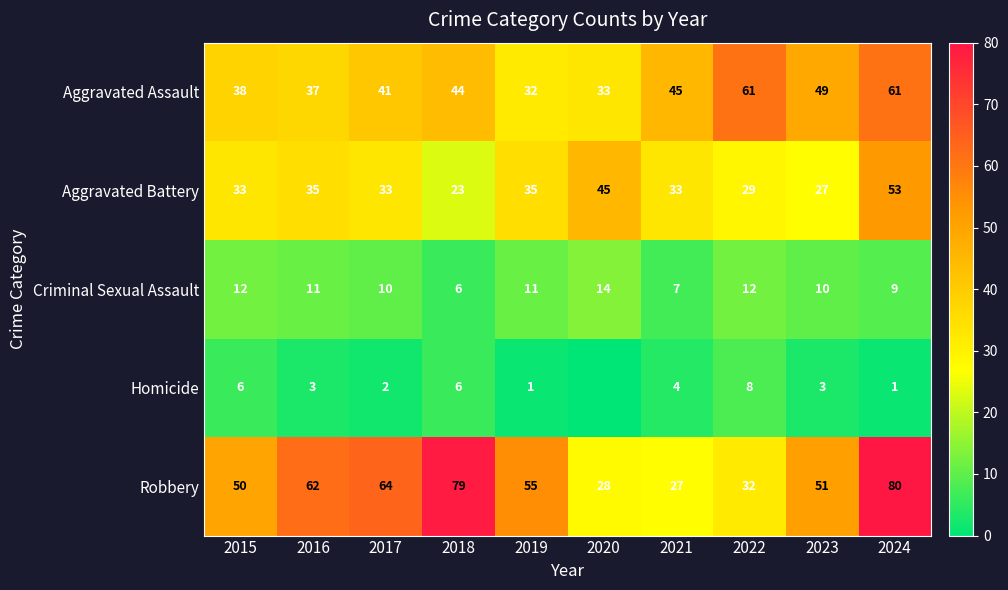

Rank the series at 2022 from highest to lowest value.

Aggravated Assault, Robbery, Aggravated Battery, Criminal Sexual Assault, Homicide